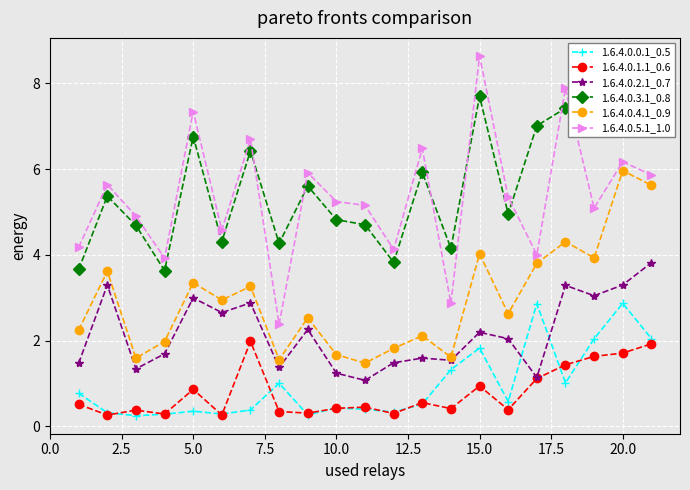

Is it true that 1.6.4.0.0.1_0.5 equals 1.8 at 15.0?

True